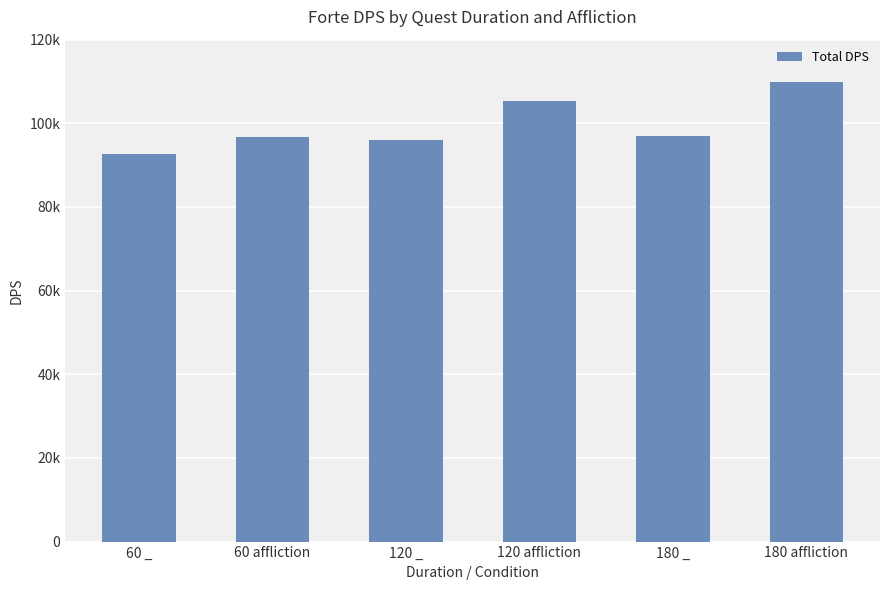

Are the bars horizontal?

No